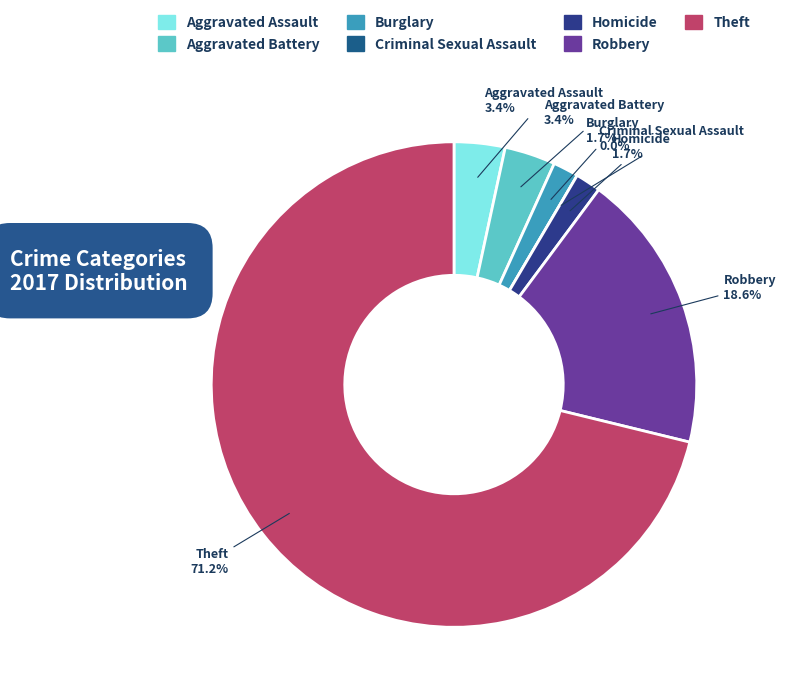

What is the ratio of the value at Theft to the value at Burglary?

42.0